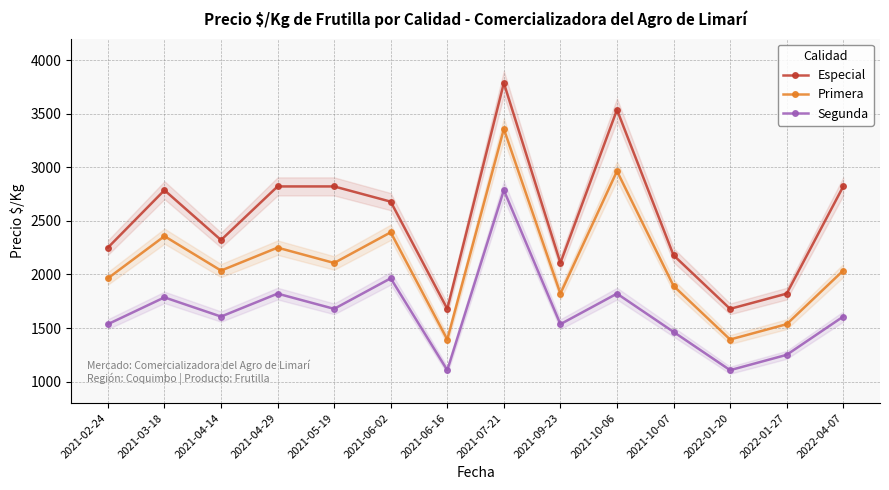

True or false: Segunda has a value of 1107 at 2021-06-16.

True